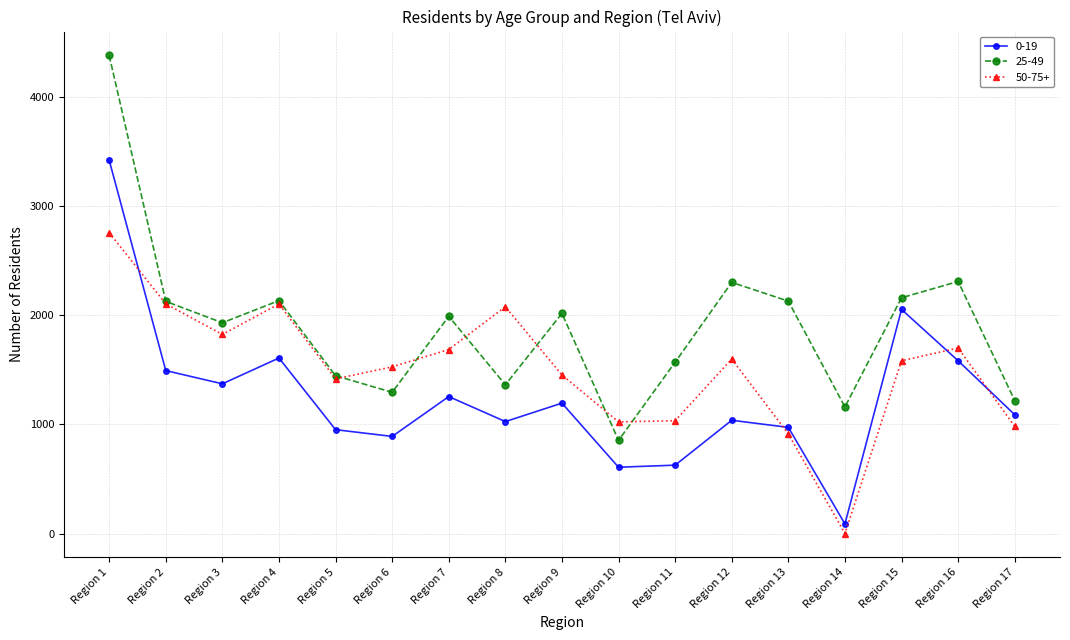

Rank the series by their average value, from lowest to highest.

0-19, 50-75+, 25-49